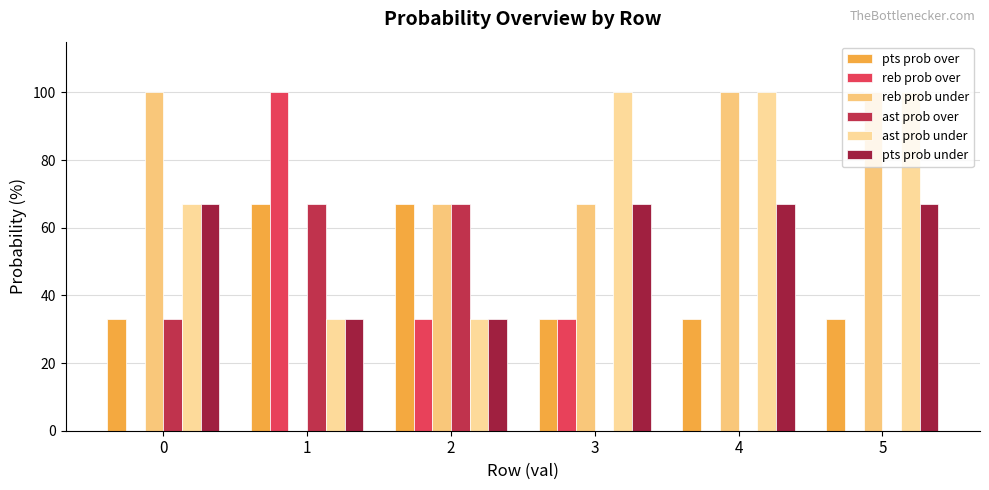

What are all the series names shown in the legend?

pts prob over, reb prob over, reb prob under, ast prob over, ast prob under, pts prob under